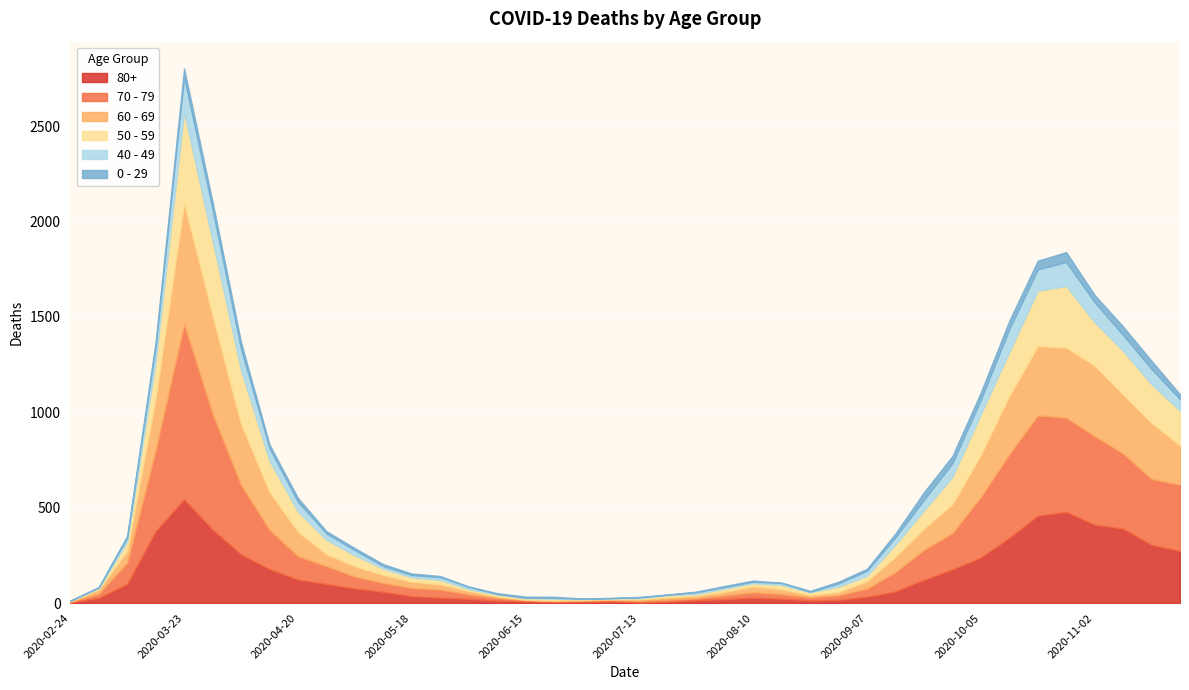

Rank the series at 2020-06-01 from lowest to highest value.

0 - 29, 50 - 59, 40 - 49, 60 - 69, 80+, 70 - 79